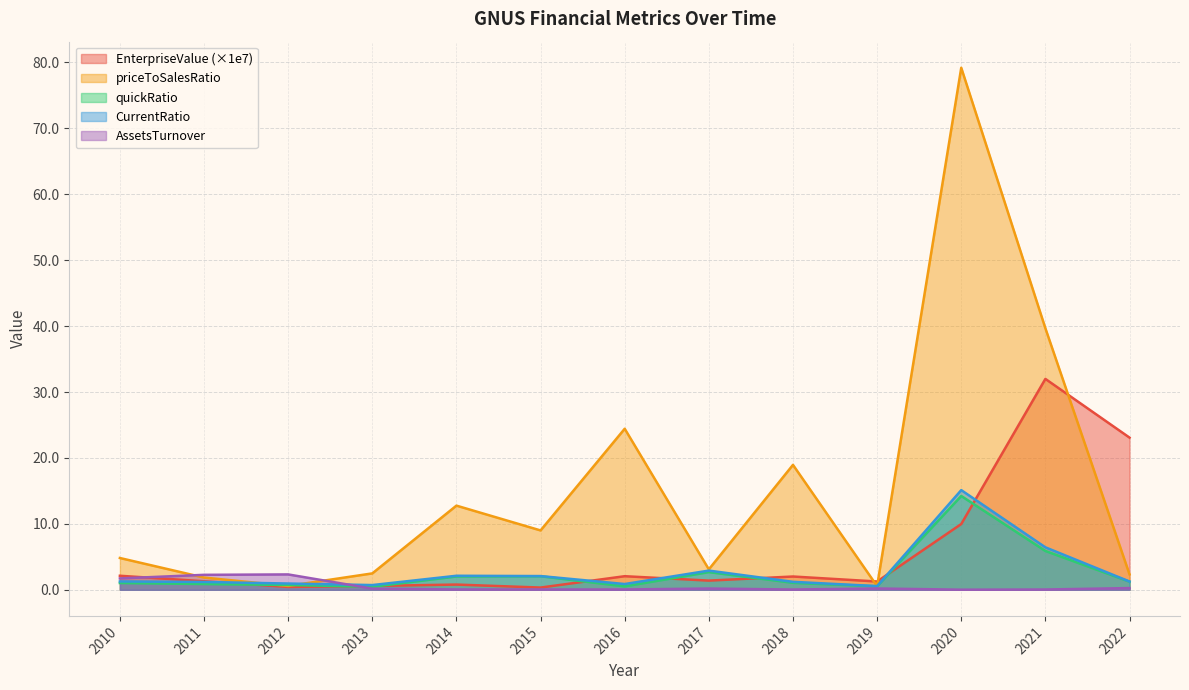

What is the maximum value for EnterpriseValue?

32.0